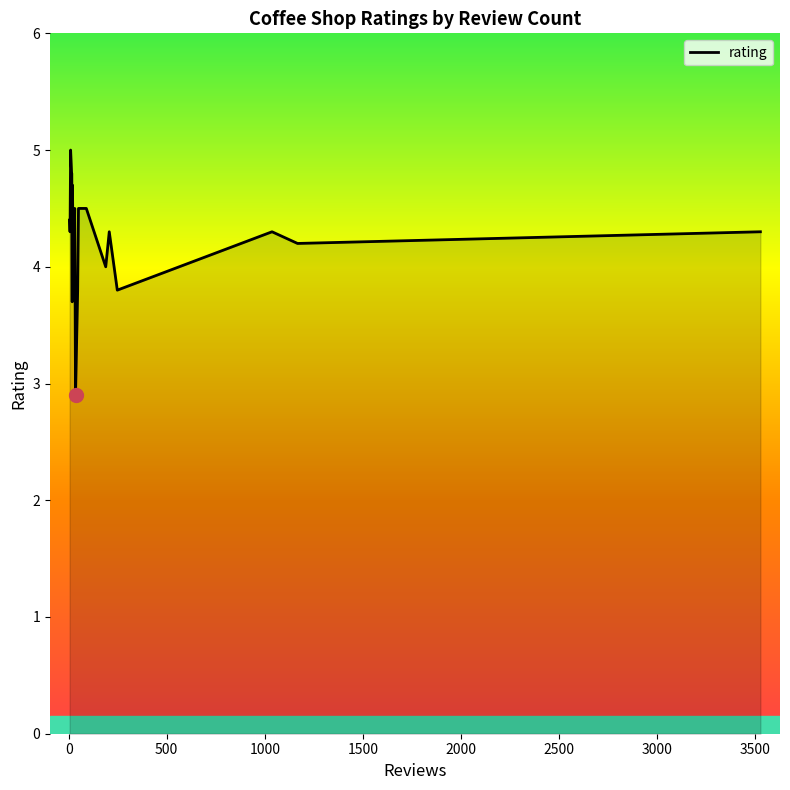

What is the minimum value shown in the chart?

2.9